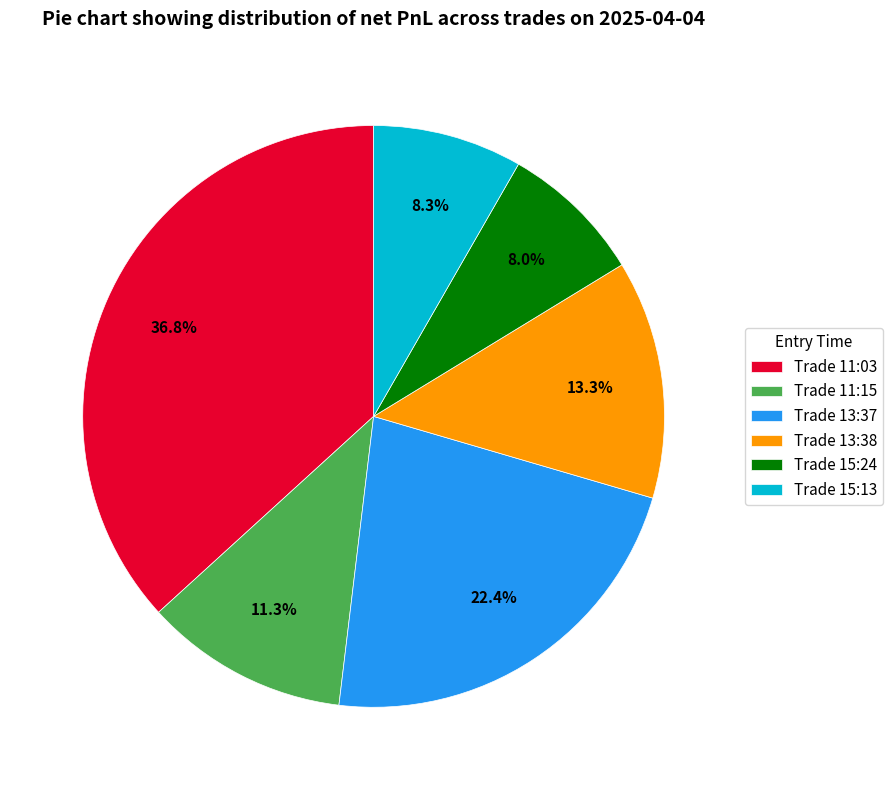

Is there any slice that represents more than half of the pie?

No